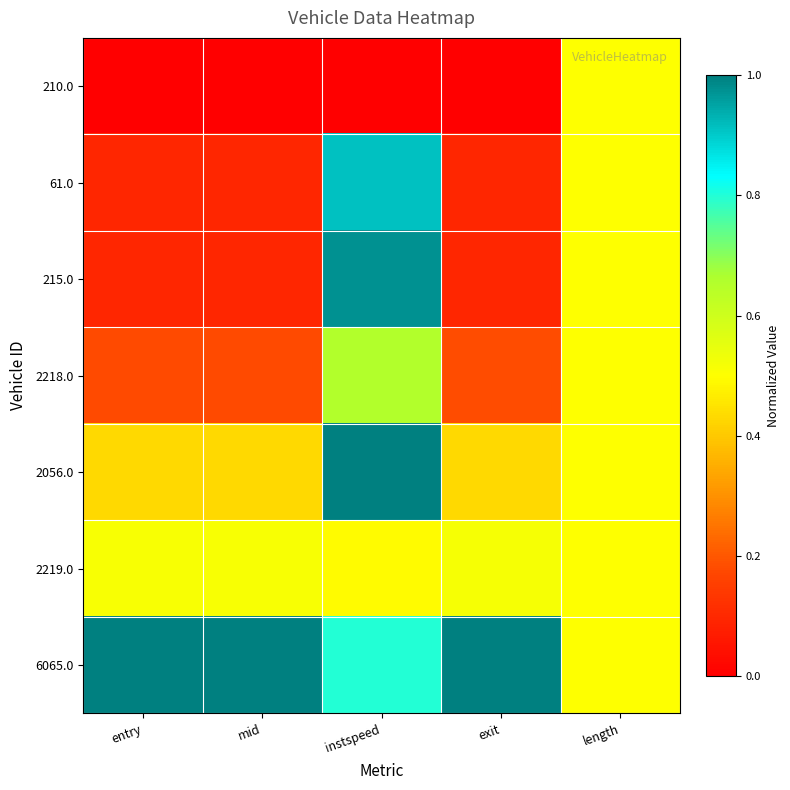

Between instspeed and exit, which series saw the biggest shift?

215.0